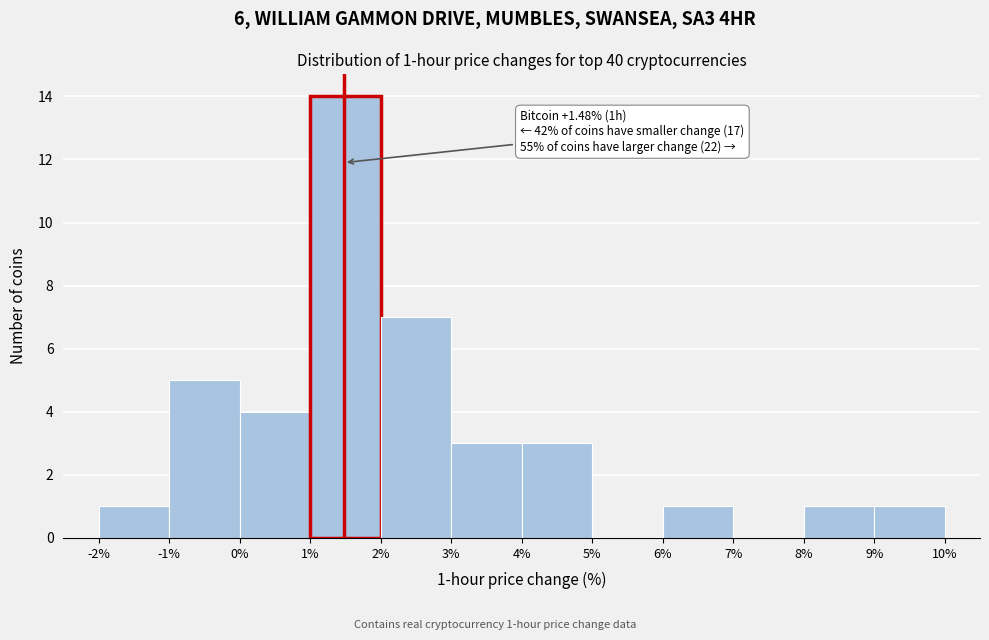

Over which range of the x-axis is the bar tallest?

1% to 2%